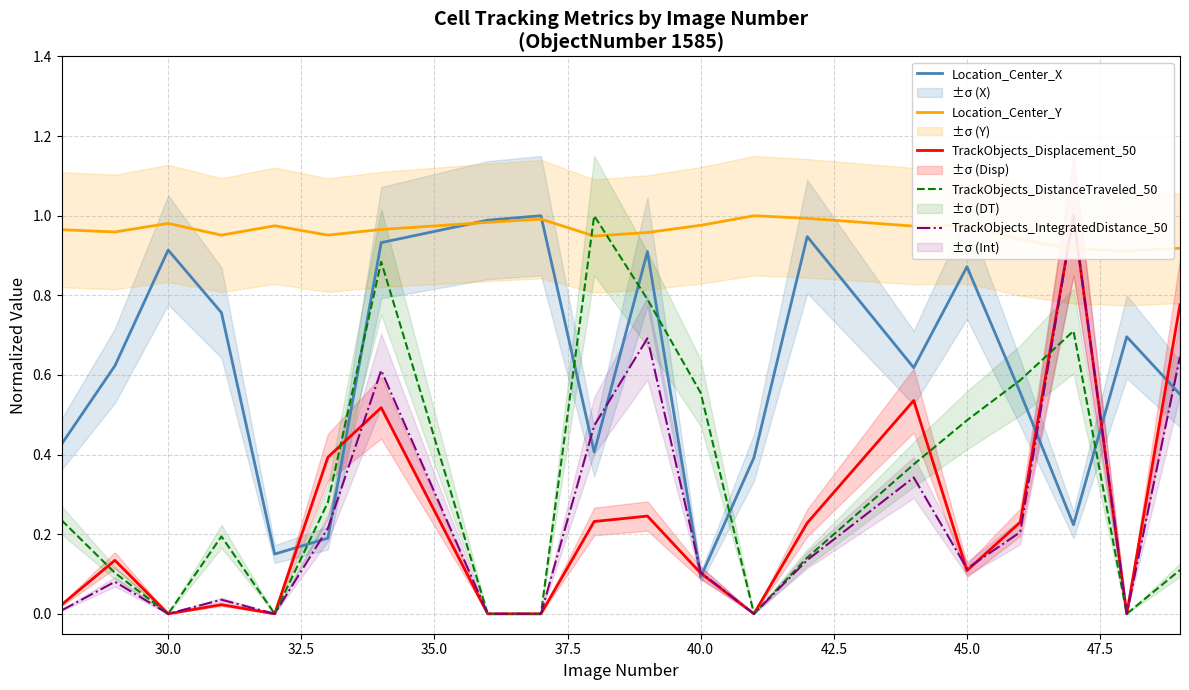

Reading left to right, extract all data points from this chart.

Location_Center_X: 0.4	0.6	0.9	0.8	0.2	0.2	0.9	1.0	1.0	0.4	0.9	0.1	0.4	0.9	0.6	0.9	0.6	0.2	0.7	0.6
Location_Center_Y: 1.0	1.0	1.0	1.0	1.0	1.0	1.0	1.0	1.0	0.9	1.0	1.0	1.0	1.0	1.0	1.0	0.9	0.9	0.9	0.9
TrackObjects_Displacement_50: 0.0	0.1	0.0	0.0	0.0	0.4	0.5	0.0	0.0	0.2	0.2	0.1	0.0	0.2	0.5	0.1	0.2	1.0	0.0	0.8
TrackObjects_DistanceTraveled_50: 0.2	0.1	0.0	0.2	0.0	0.3	0.9	0.0	0.0	1.0	0.8	0.6	0.0	0.1	0.4	0.5	0.6	0.7	0.0	0.1
TrackObjects_IntegratedDistance_50: 0.0	0.1	0.0	0.0	0.0	0.2	0.6	0.0	0.0	0.5	0.7	0.1	0.0	0.1	0.3	0.1	0.2	1.0	0.0	0.6